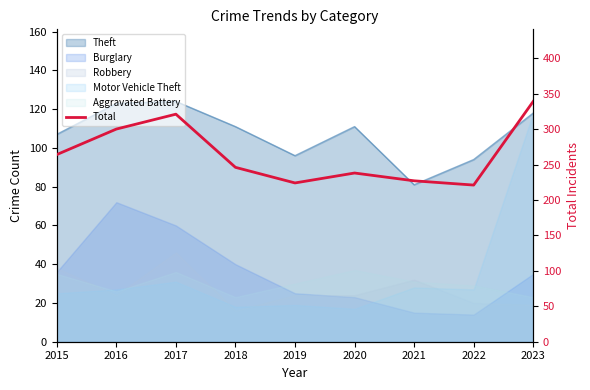

Which category has the lowest value across all series?

2022